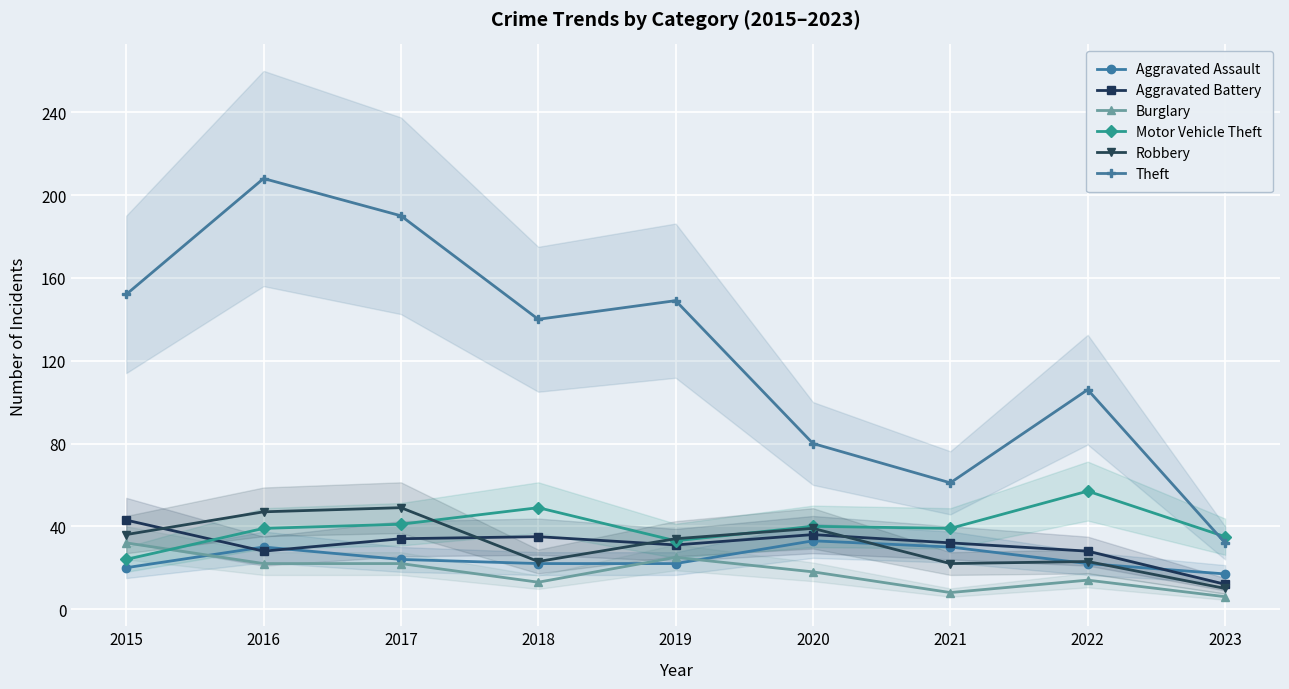

Where is the first local minimum for Theft?

2018